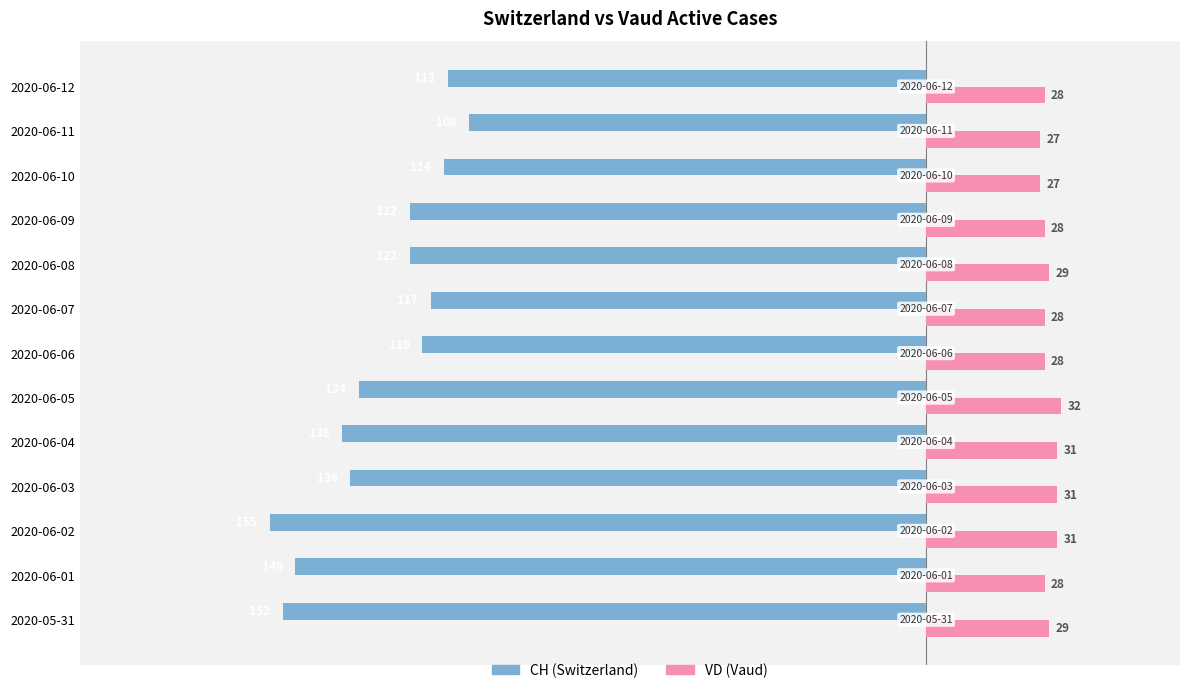

What is the minimum value shown in the chart?

-155